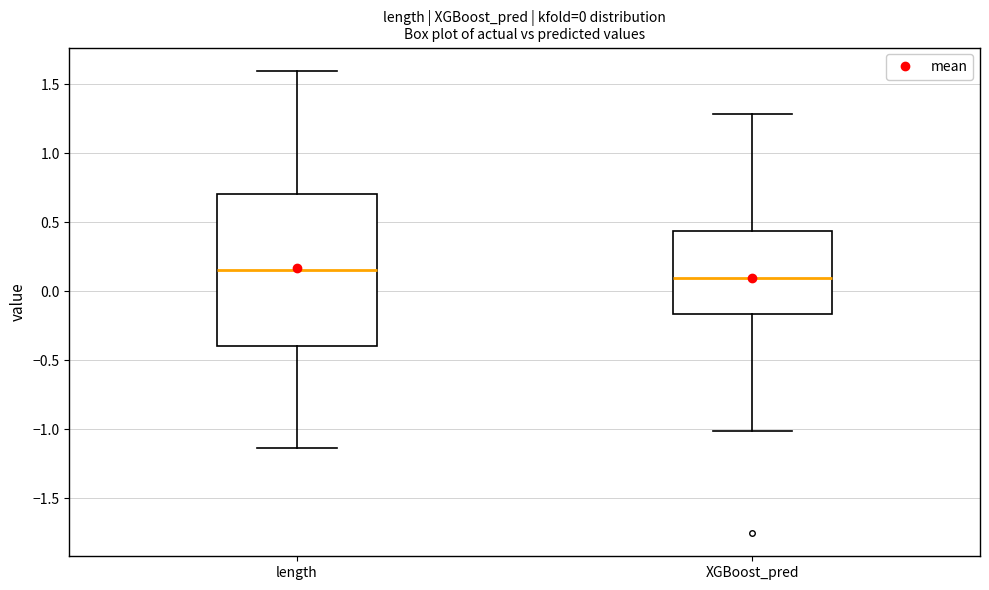

Comparing the boxes themselves (not the whiskers), which one is the tallest?

length